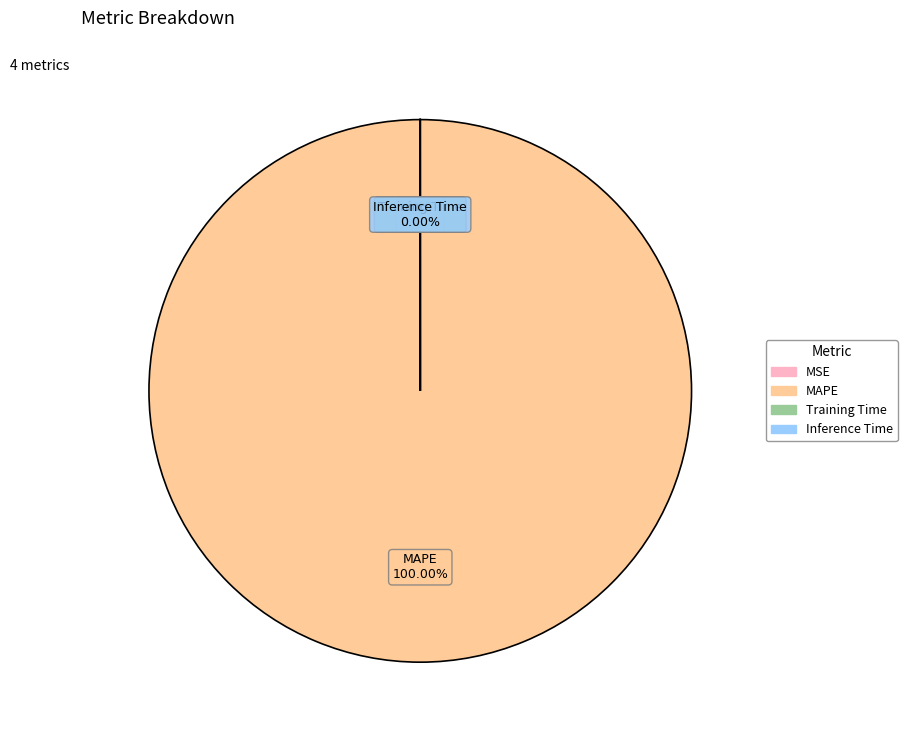

What is the smallest slice in the pie chart?

MSE